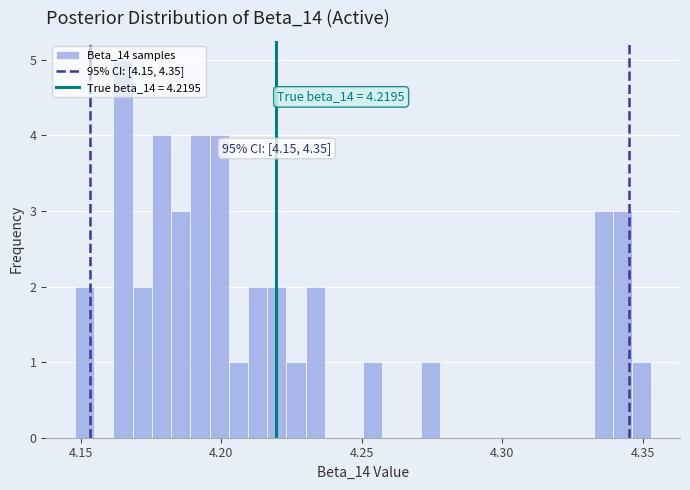

Read against the x-axis, roughly where is the centre of the tallest bar?

4.165